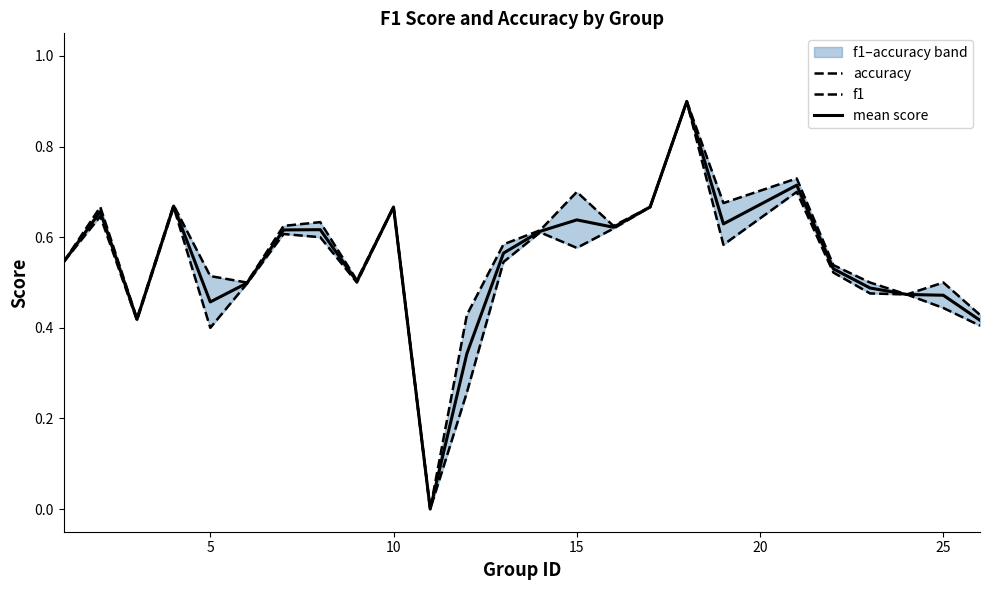

What is the highest value of the f1 series?

0.9